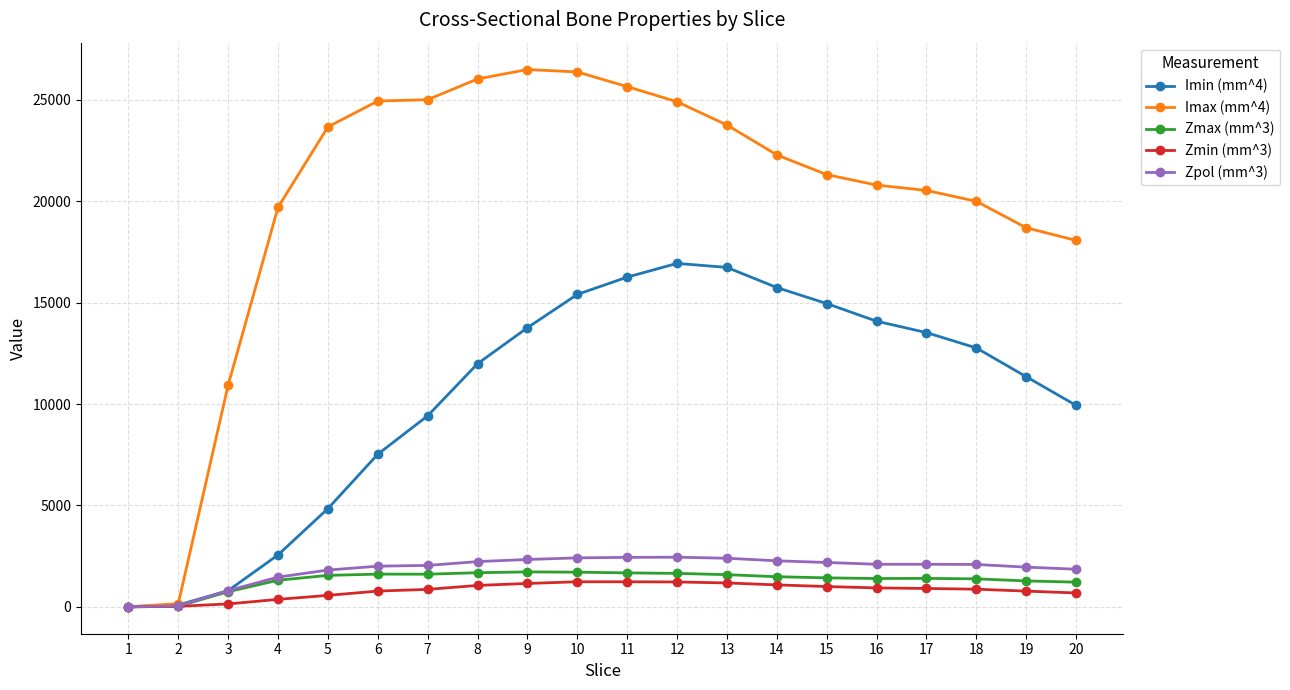

What is the greatest value displayed?

26488.7